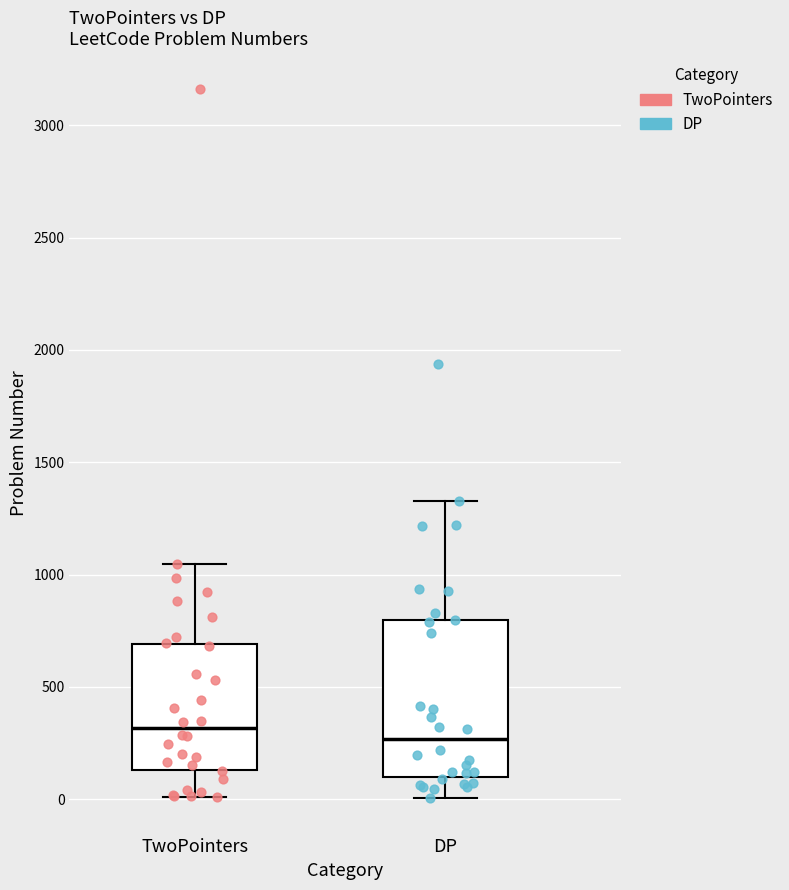

Reading left to right, read every box against the y-axis: the position of its median line, the range the box covers, and the ends of its whiskers. The values are not printed on the chart, so give them approximately, as read against the axis.

TwoPointers: median 300, box 150 to 700, whiskers 0 to 1050
DP: median 250, box 100 to 800, whiskers 0 to 1350